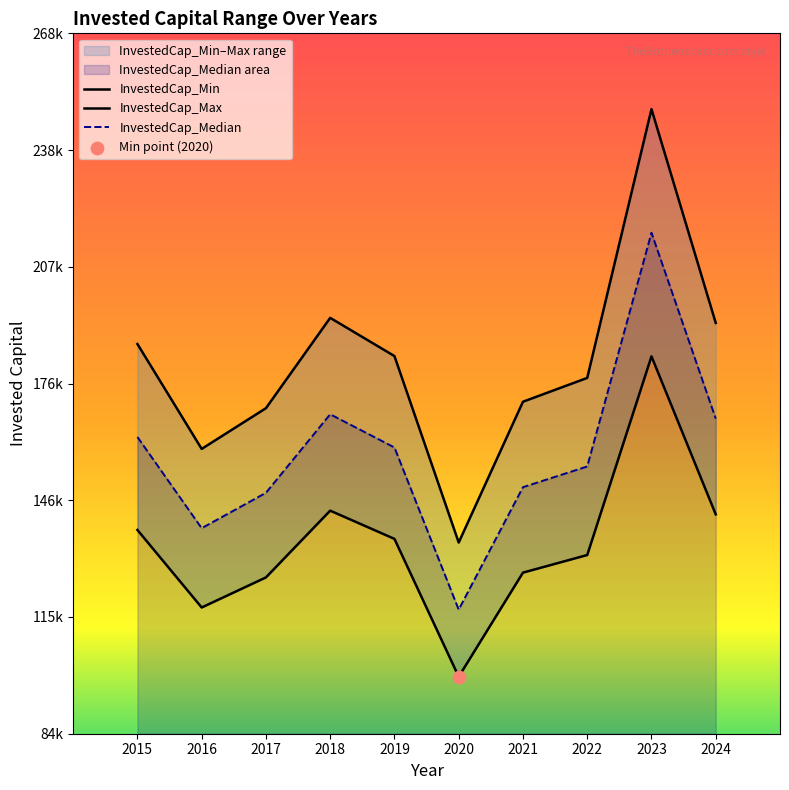

At how many categories does at least one series exceed 221754?

1